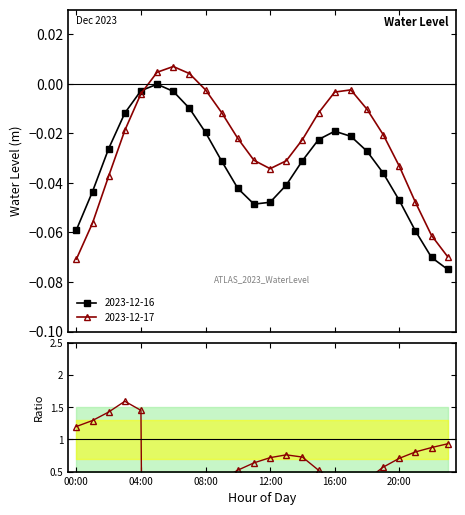

At which label is the value closest to -15?

6